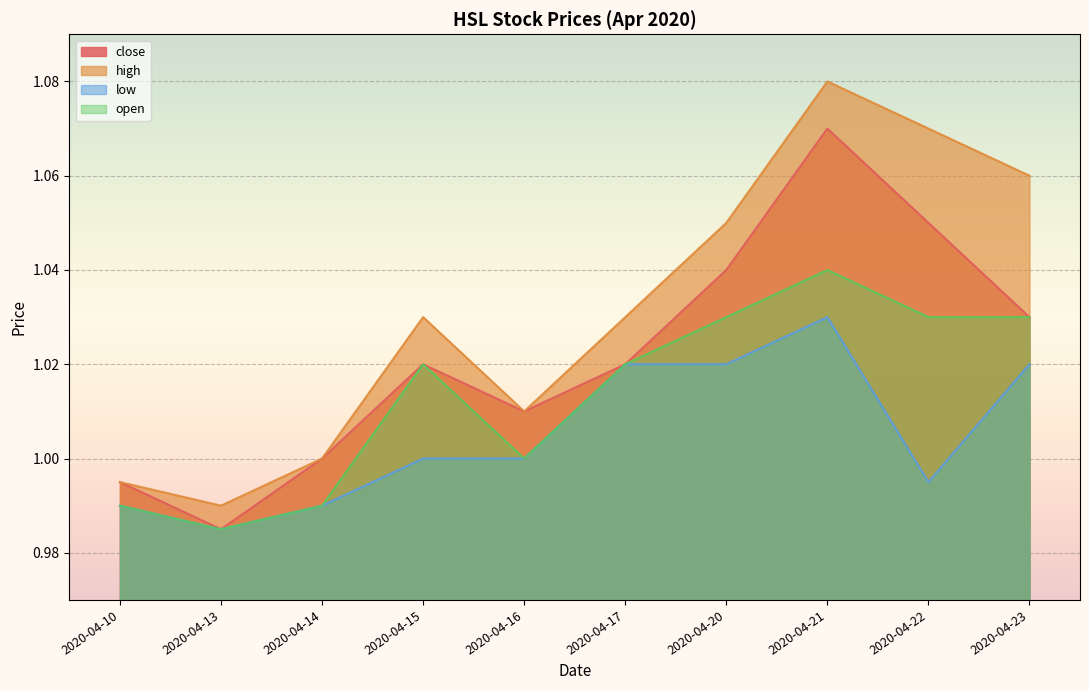

Rank the series at 2020-04-10 from lowest to highest value.

low, open, close, high